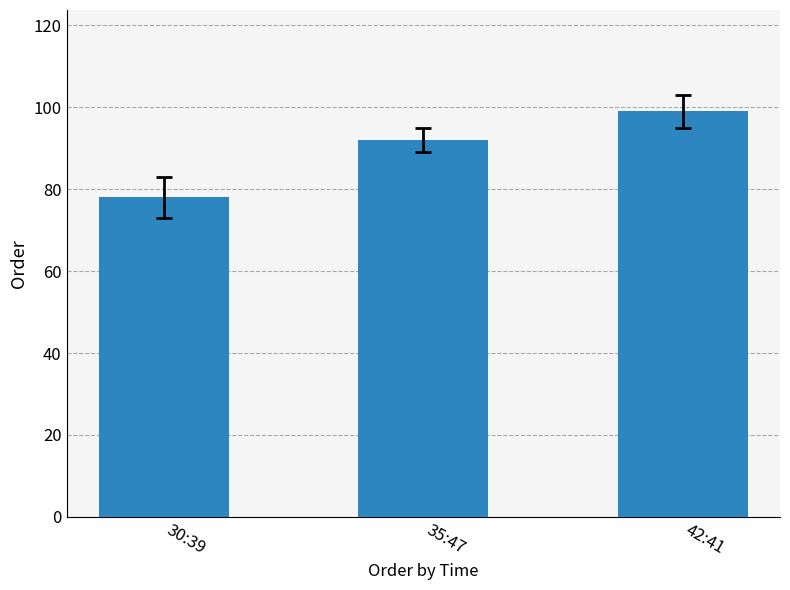

What position from the left is 30:39?

1